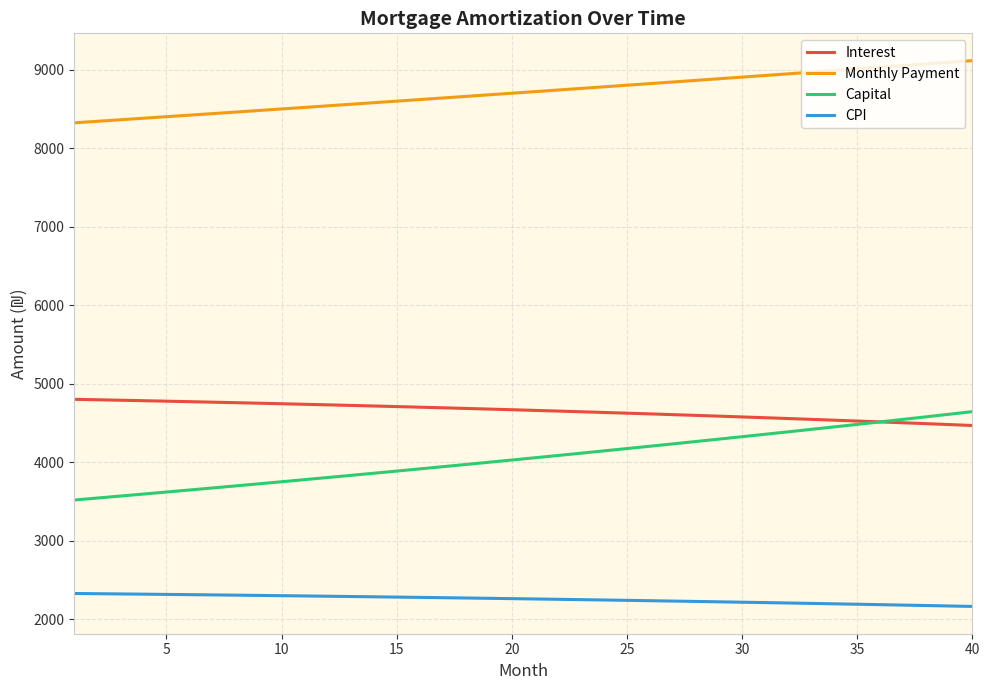

Which series has the largest total across all categories?

Monthly Payment